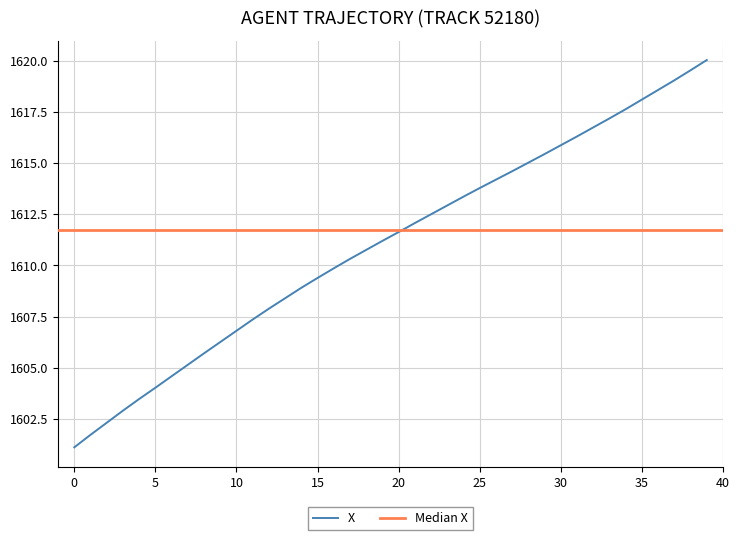

The value at 40 is 556.8. True or false?

False